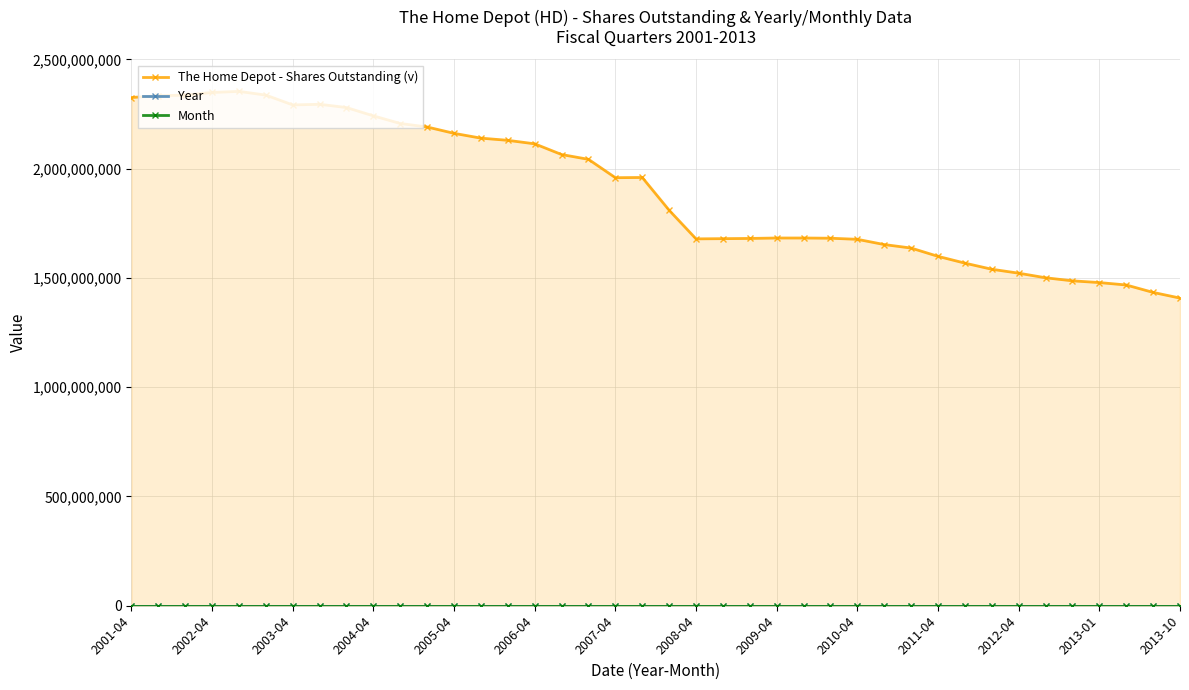

What are all the series names shown in the legend?

The Home Depot - Shares Outstanding (v), Year, Month